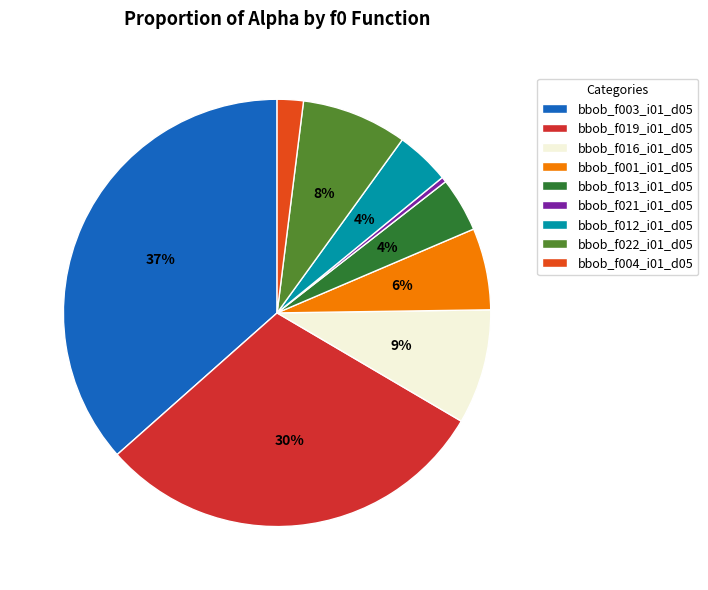

Does bbob_f004_i01_d05 account for over 50% of the chart?

No